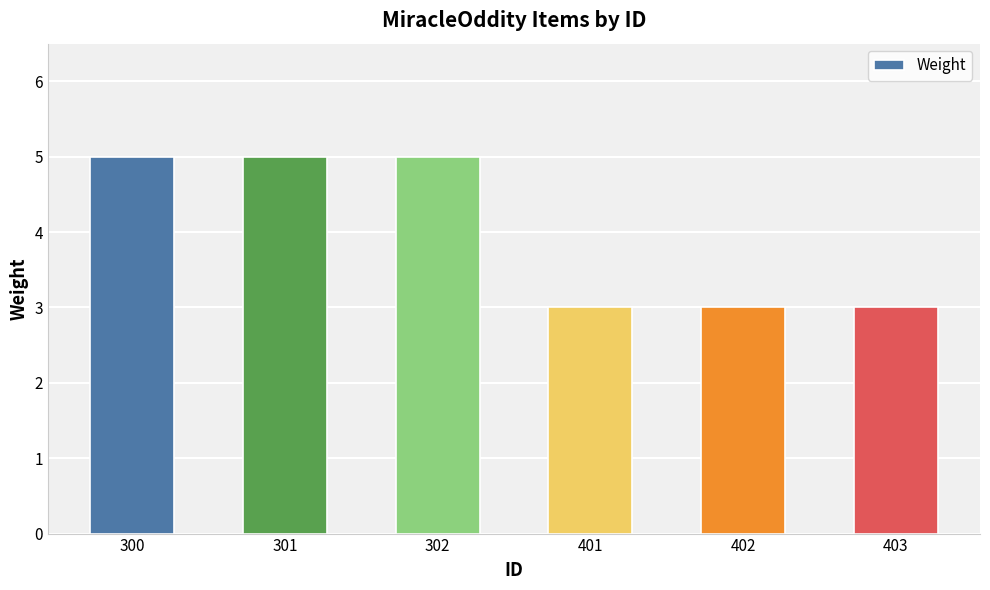

Reading left to right, list all the values displayed in this chart.

5	5	5	3	3	3